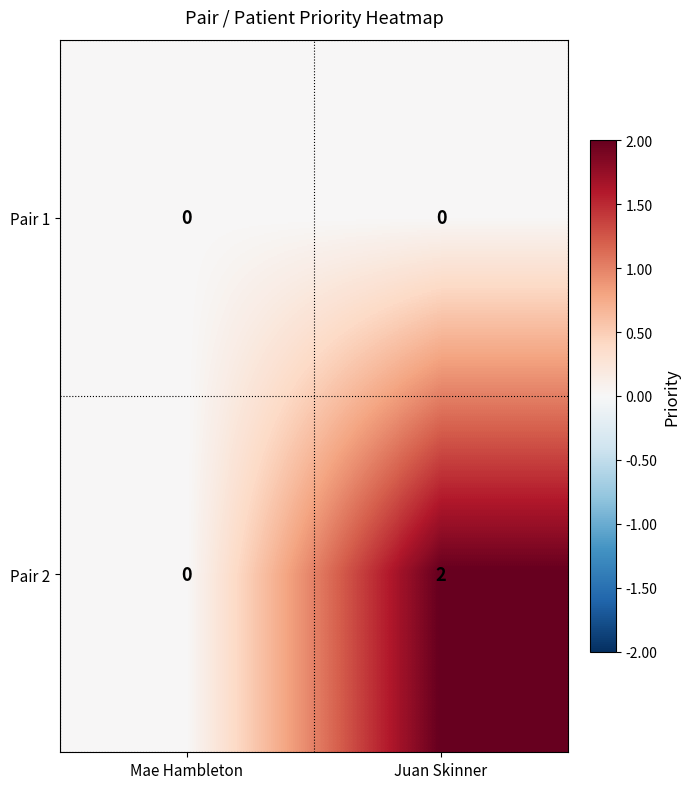

Rank the series by their maximum value, from lowest to highest.

Pair 1, Pair 2